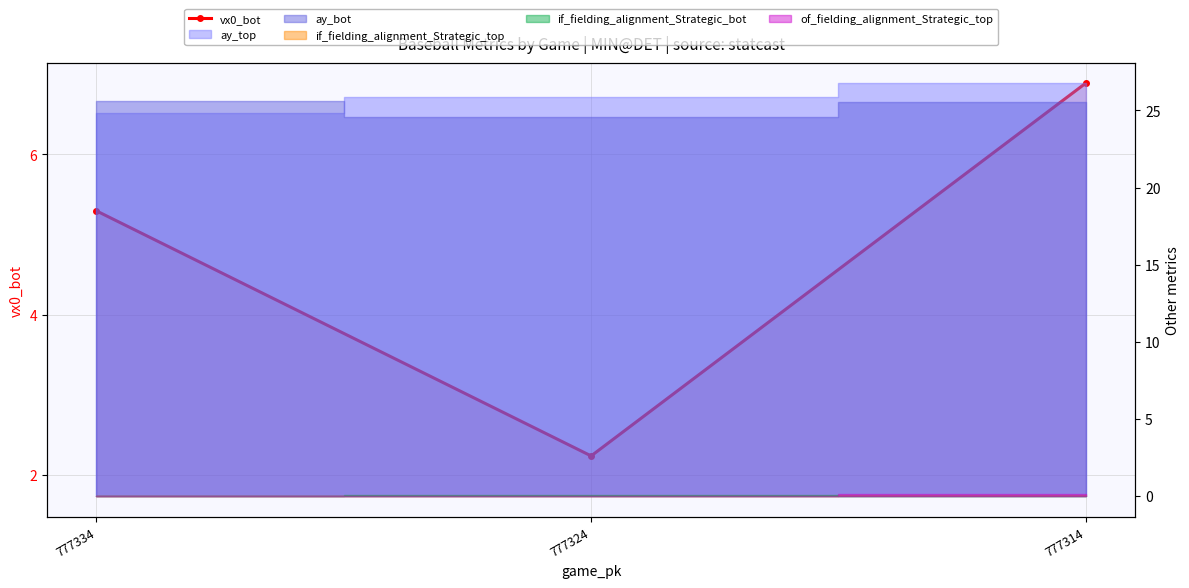

How many data points are less than 5?

1